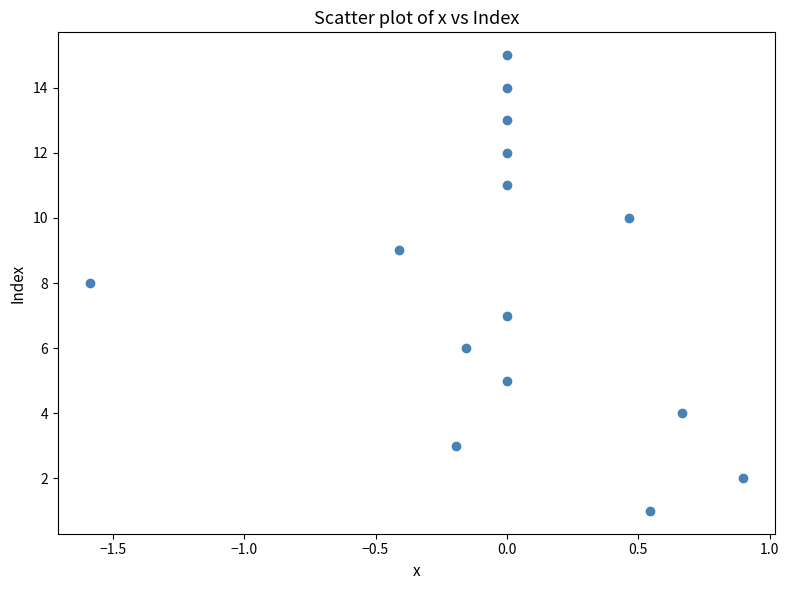

What is the range of Y values (max minus min)?

14